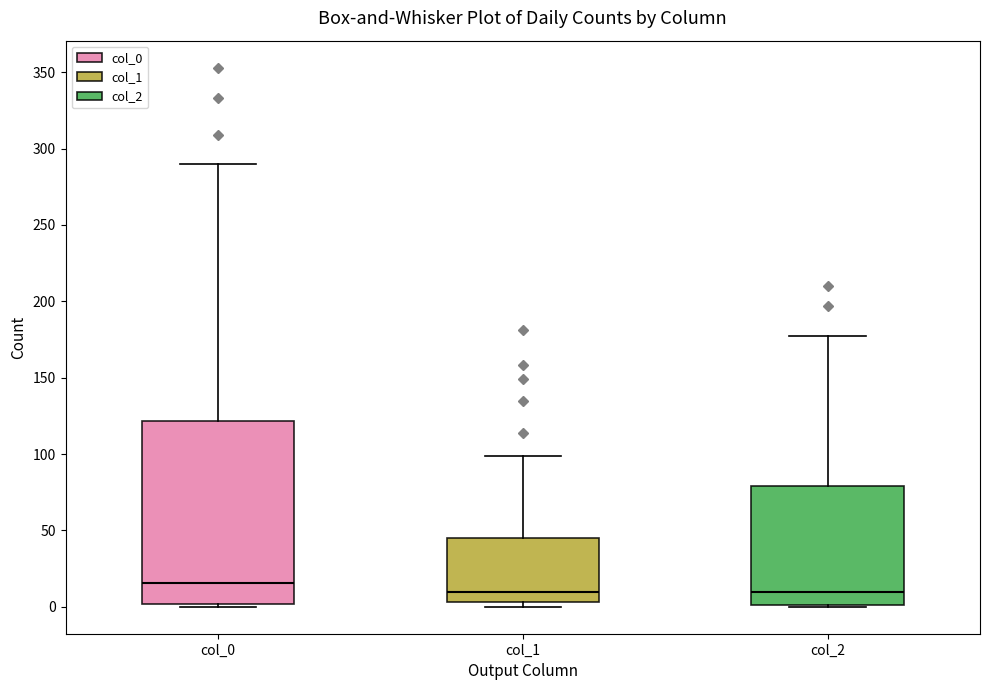

Which box has the highest median line?

col_0